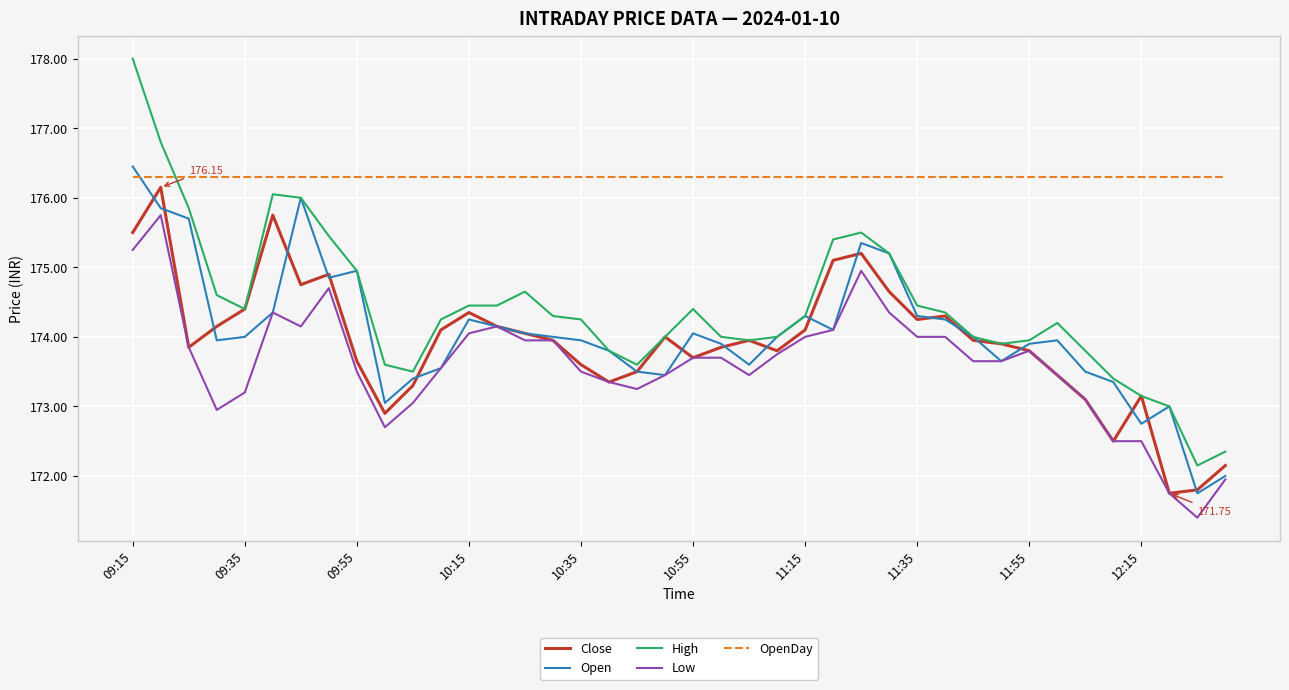

Which series has the largest total across all categories?

OpenDay